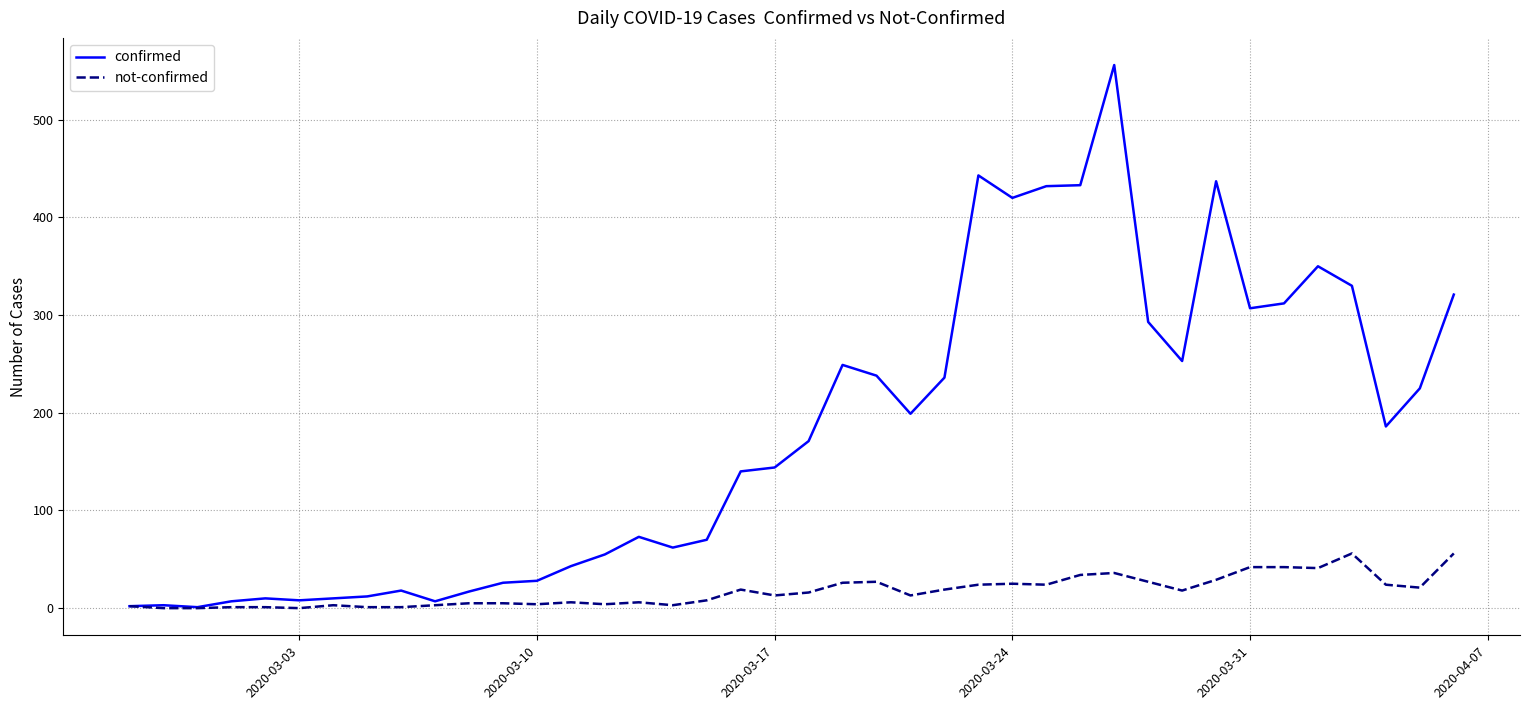

What is the maximum value for not-confirmed?

56